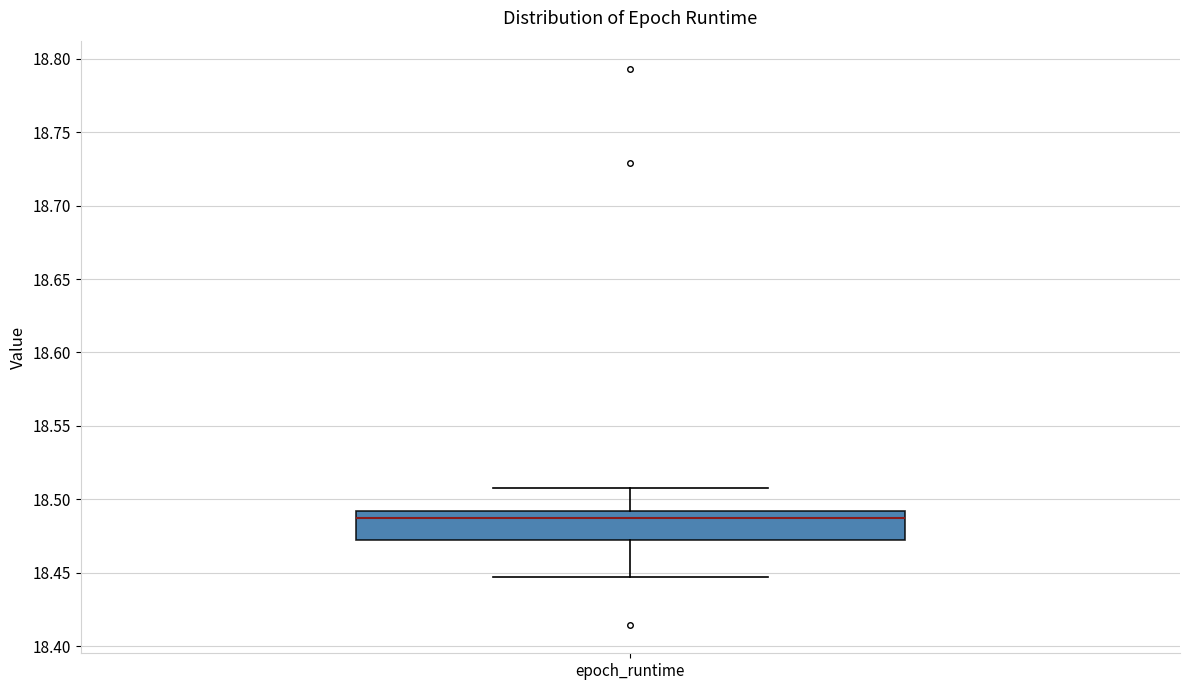

Transcribe this box plot: give where the median line is, the range the box spans, and where the two whiskers end, as read against the y-axis. The values are not printed on the chart, so give them approximately, as read against the axis.

median 18.485, box 18.470 to 18.490, whiskers 18.445 to 18.510